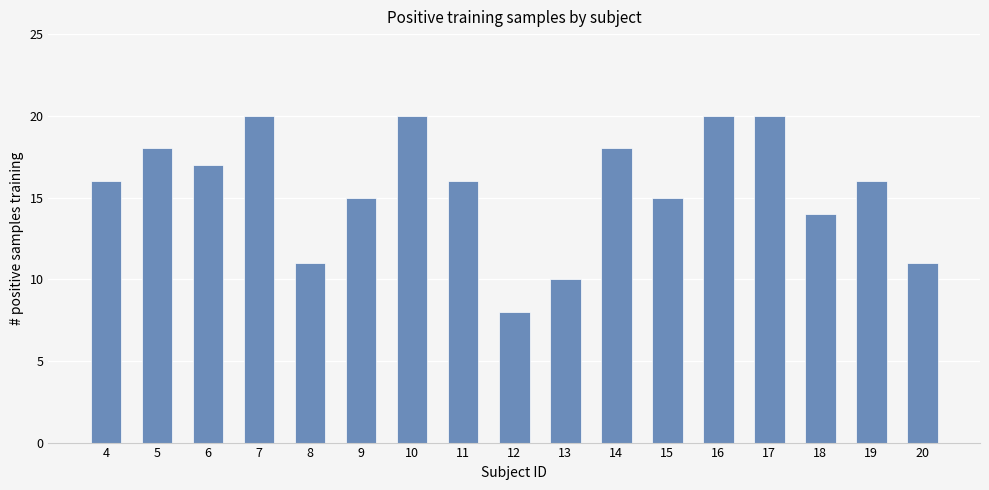

Reading right to left, list all the values displayed in this chart.

11	16	14	20	20	15	18	10	8	16	20	15	11	20	17	18	16